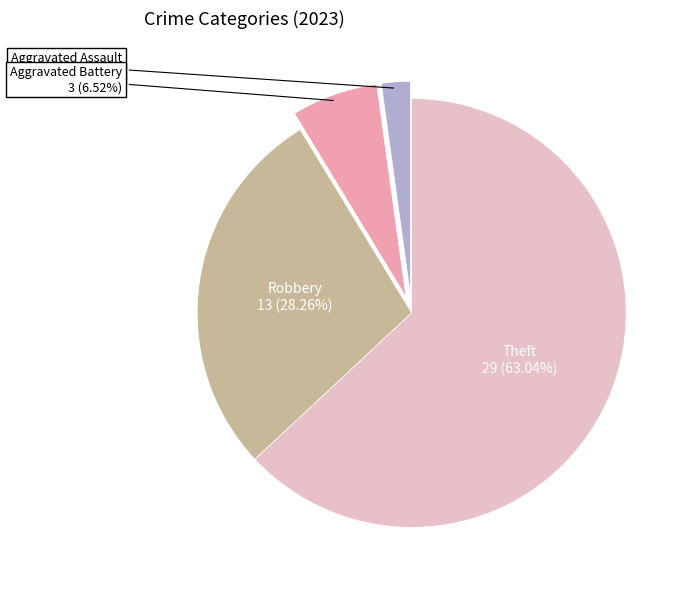

To the nearest percent, what percentage of the pie is Aggravated Battery?

7%